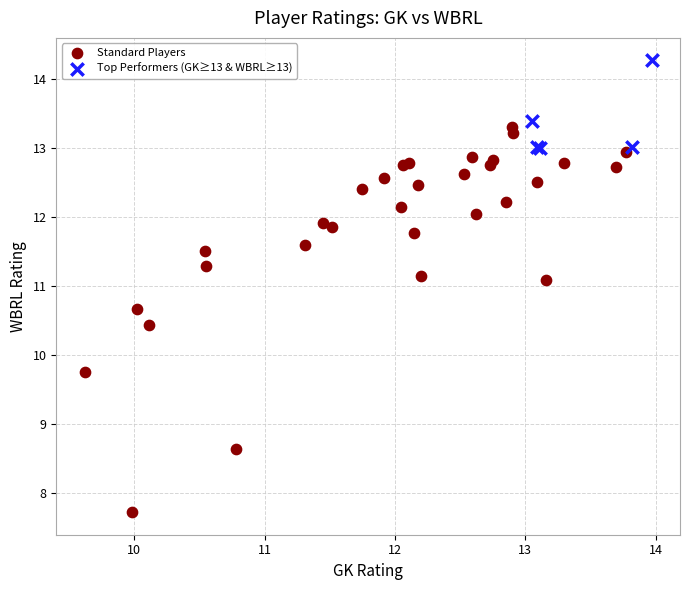

Which series has the widest spread of Y values?

Standard Players